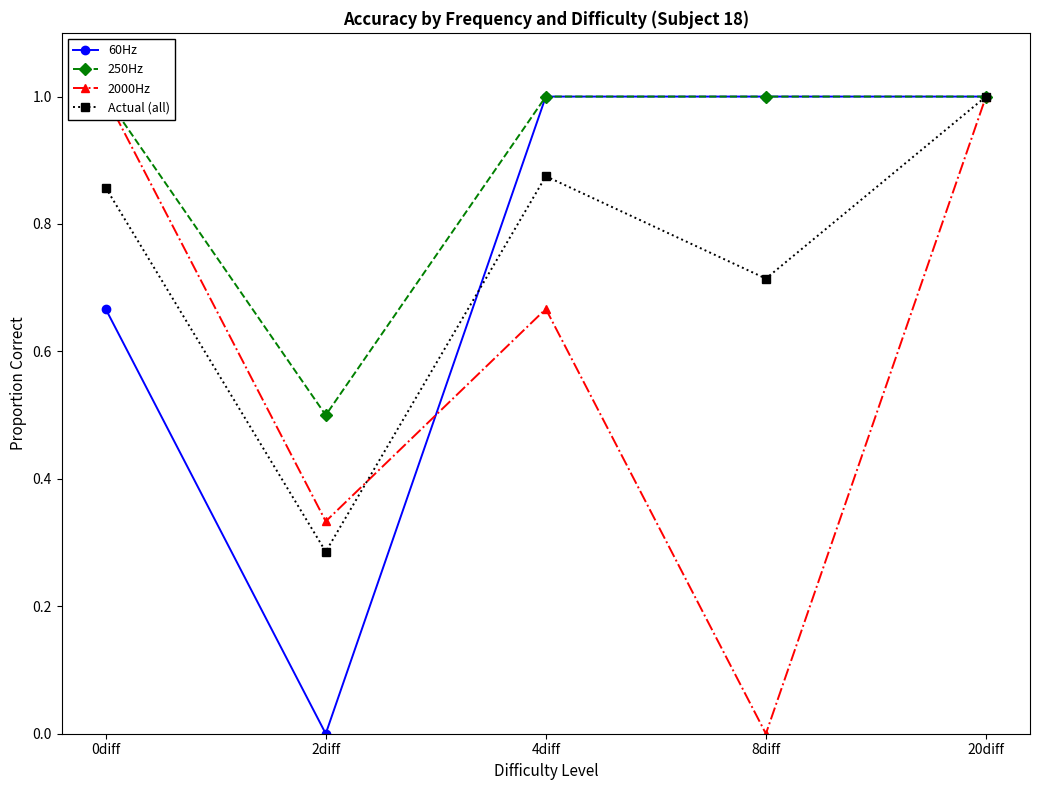

Is the value of 2000Hz at 4diff greater than the value of 250Hz at 0diff?

No